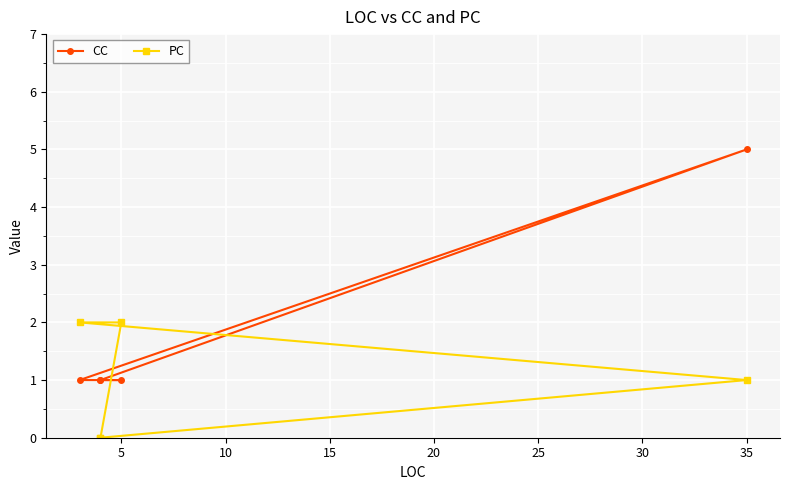

At how many categories does at least one series exceed 4?

1